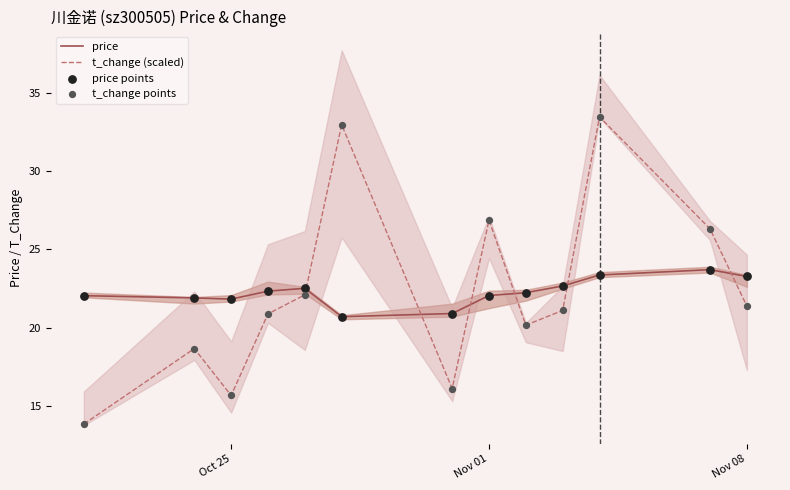

What value does the t_change (scaled) series have at Nov 08?

21.4